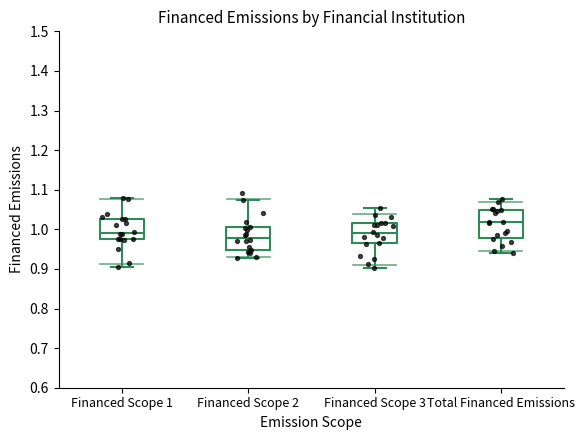

Reading left to right, transcribe this box plot: for each box, give where its median line is, the range the box spans, and where its two whiskers end, as read against the y-axis. The values are not printed on the chart, so give them approximately, as read against the axis.

Financed Scope 1: median 0.99, box 0.98 to 1.03, whiskers 0.90 to 1.08
Financed Scope 2: median 0.98, box 0.95 to 1.01, whiskers 0.93 to 1.07
Financed Scope 3: median 0.99, box 0.96 to 1.01, whiskers 0.90 to 1.05
Total Financed Emissions: median 1.02, box 0.98 to 1.05, whiskers 0.94 to 1.08